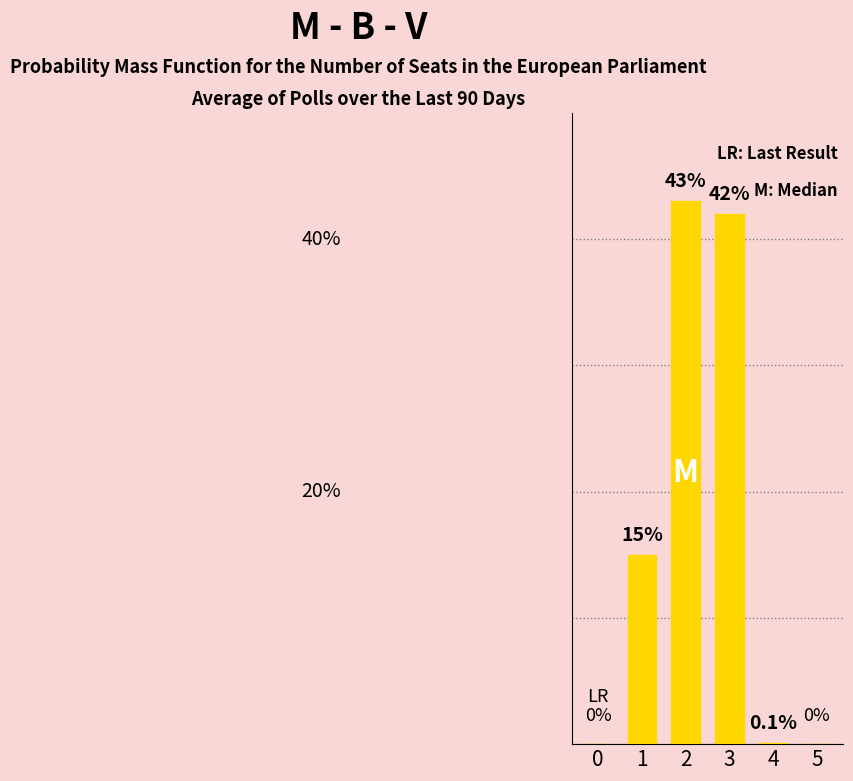

Are the bars horizontal?

No